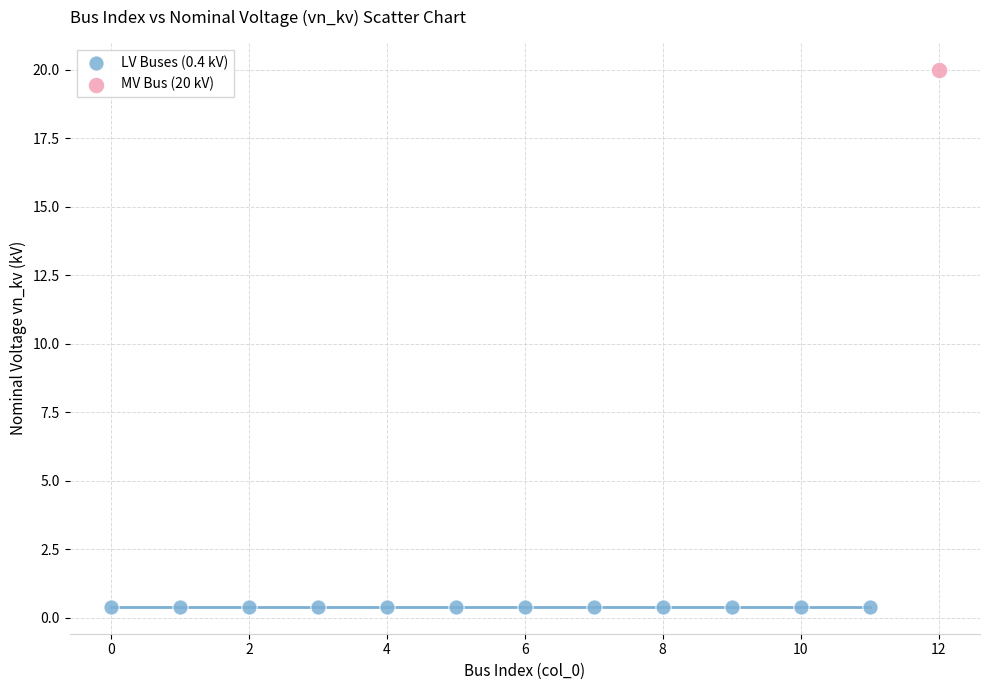

Which series contains the lowest Y value?

LV Buses (0.4 kV)